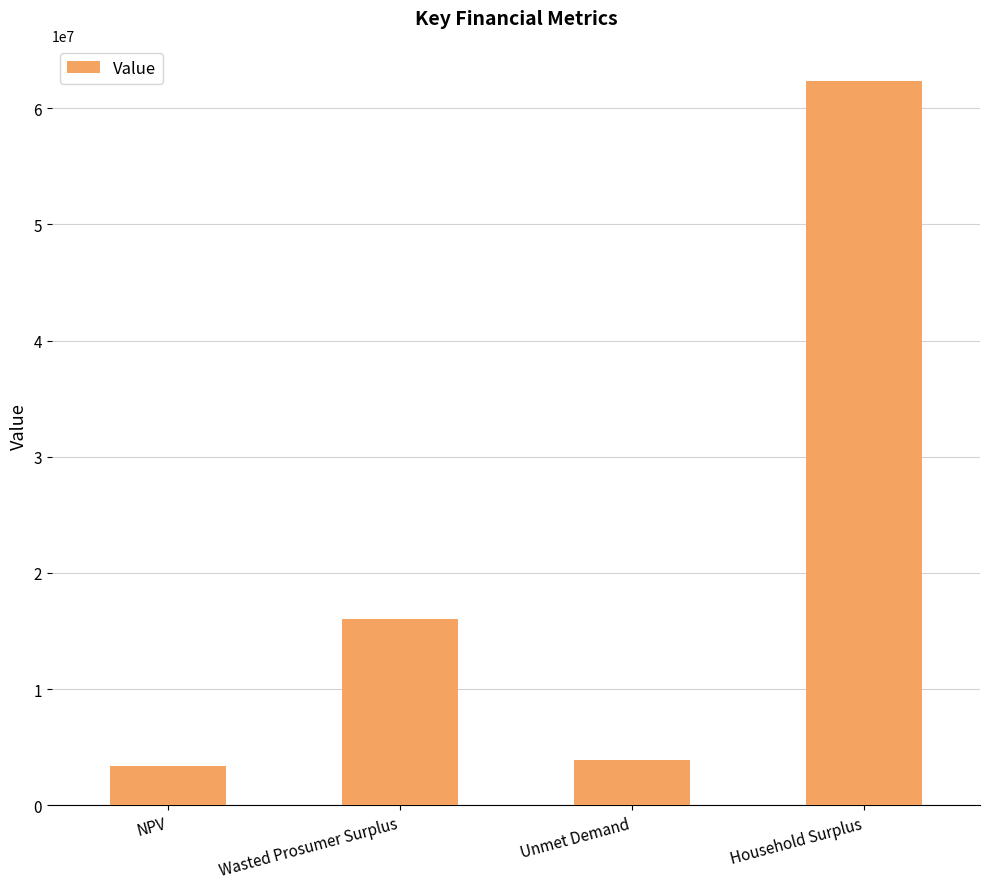

How many data points are less than 16052082?

2